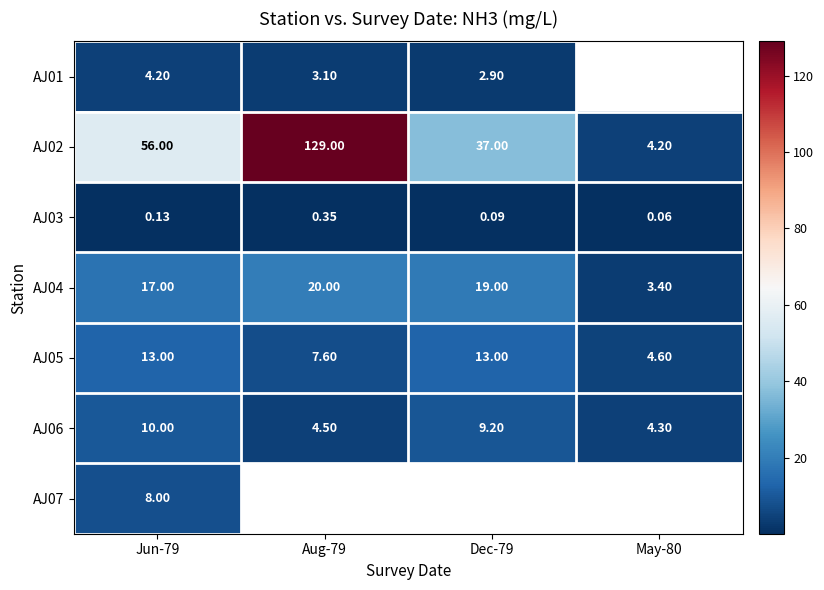

At which label does AJ05 reach its peak?

Jun-79